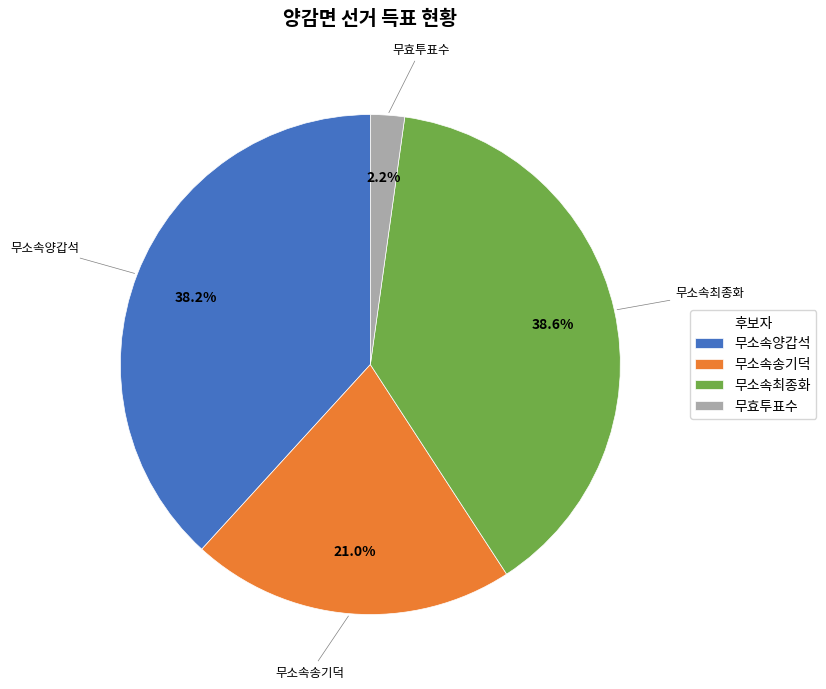

Does 무소속최종화 account for over 50% of the chart?

No